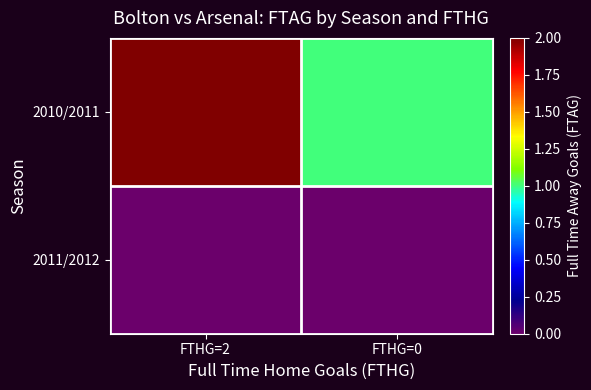

Which series has the largest range (max minus min)?

2010/2011